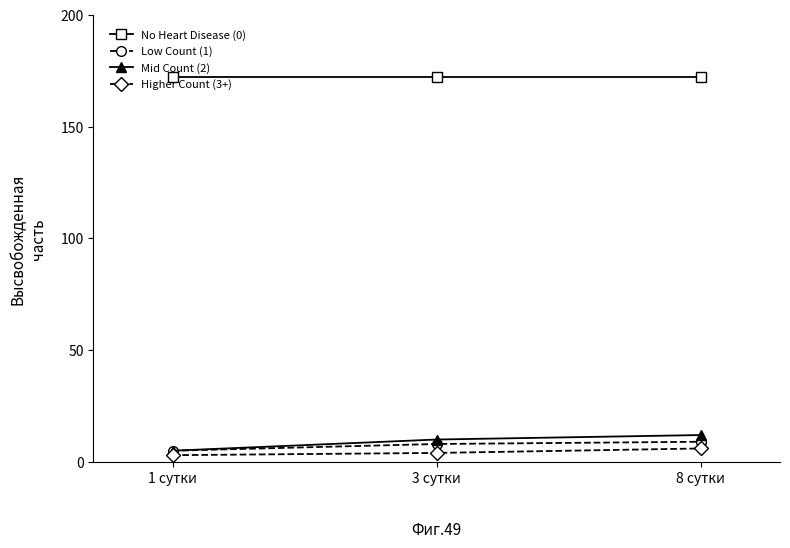

What is the total value across all series at 3 сутки?

194